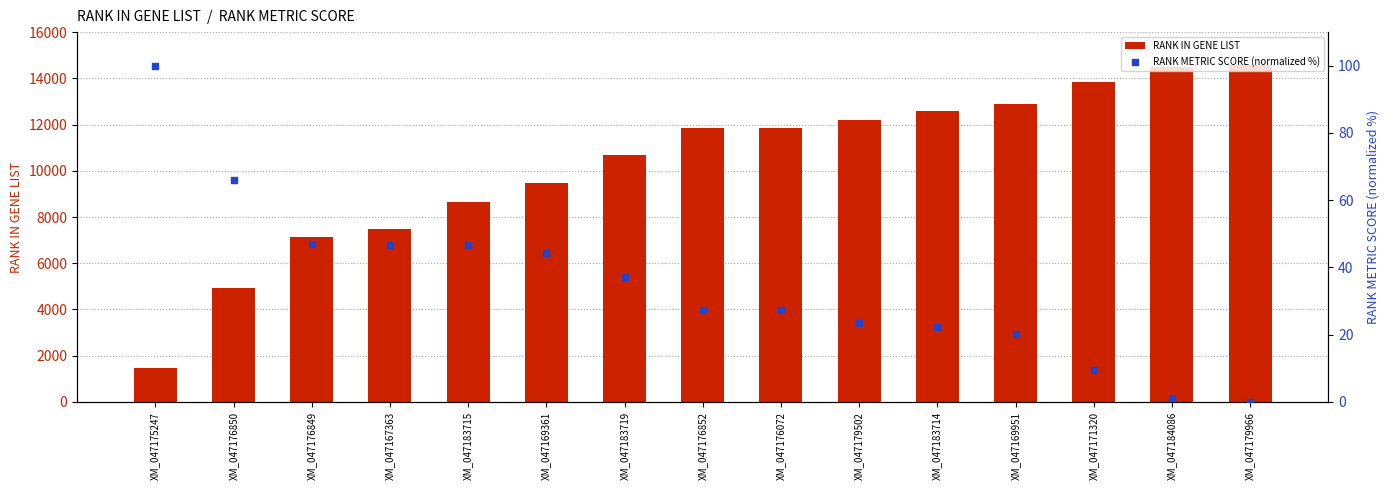

What are all the series names shown in the legend?

RANK IN GENE LIST, RANK METRIC SCORE (normalized %)